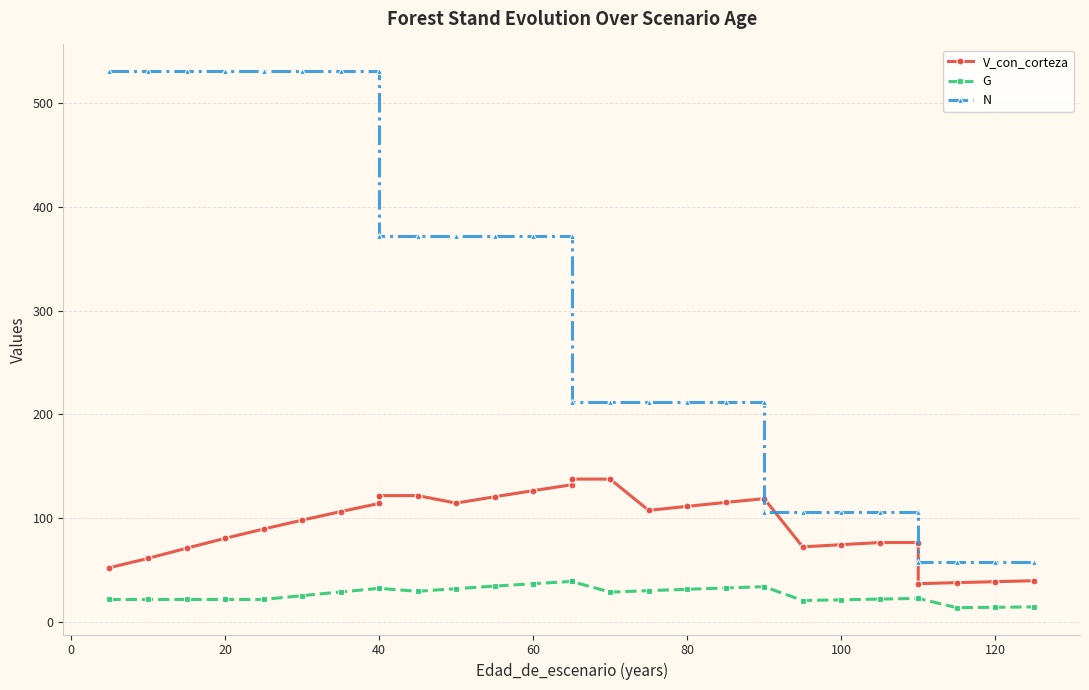

What is the value of the G point at the 21st from the left?

21.7